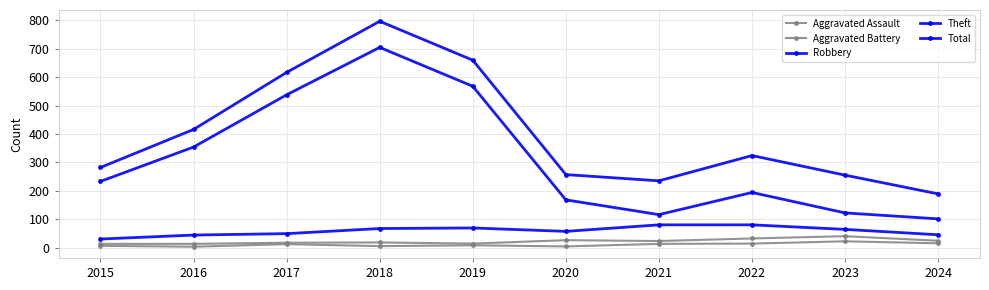

At which category is the sum across all series the highest?

2018